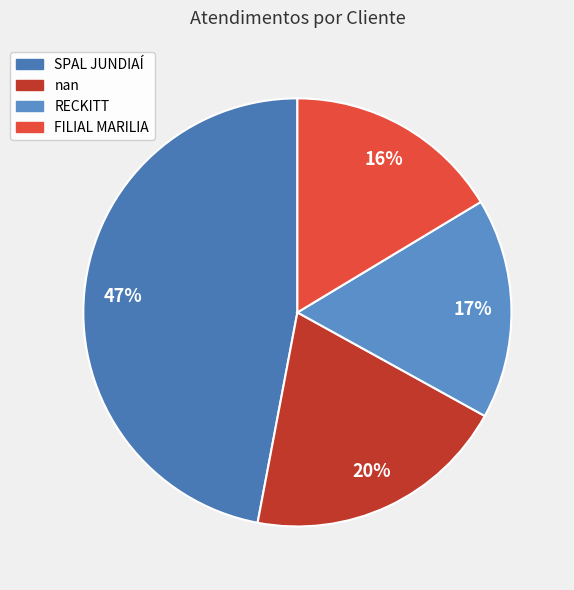

What is the total percentage of SPAL JUNDIAÍ and nan?

67.0%